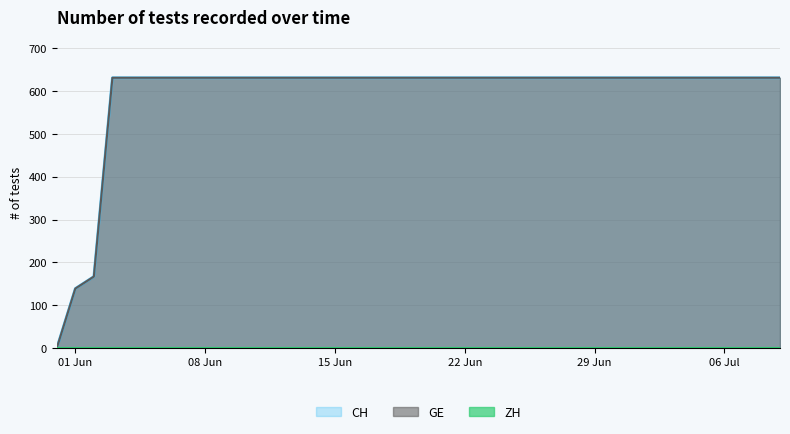

At which category is the sum across all series the highest?

2020-06-03